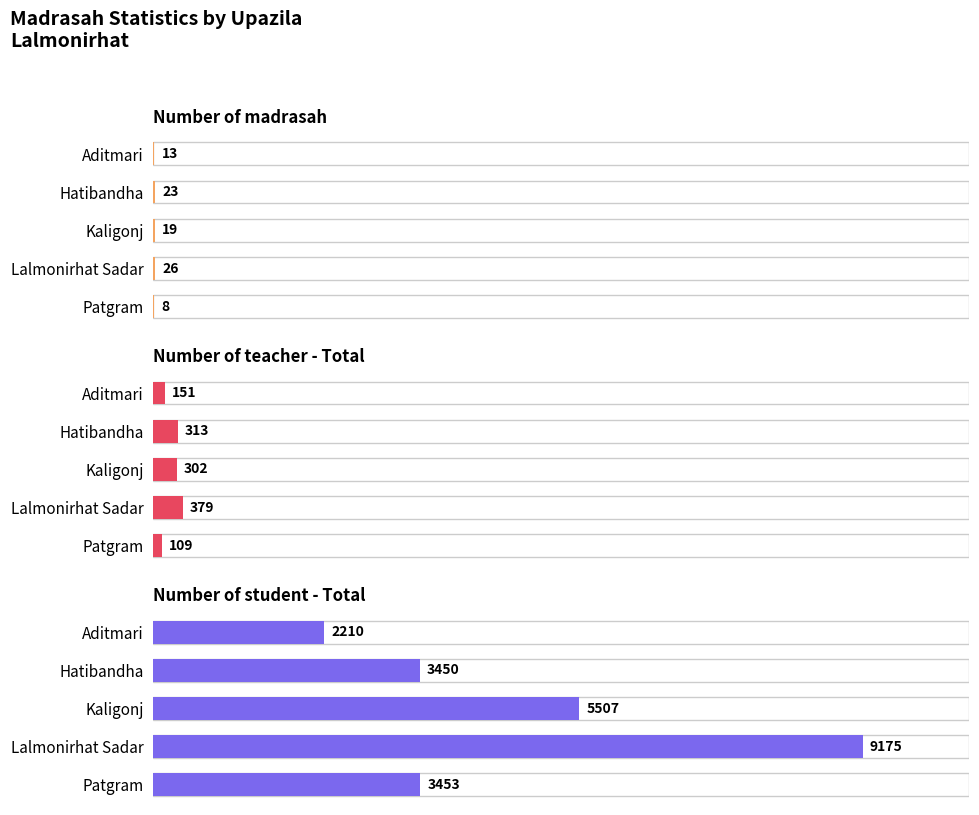

What is the total value across all series at Kaligonj?

5828